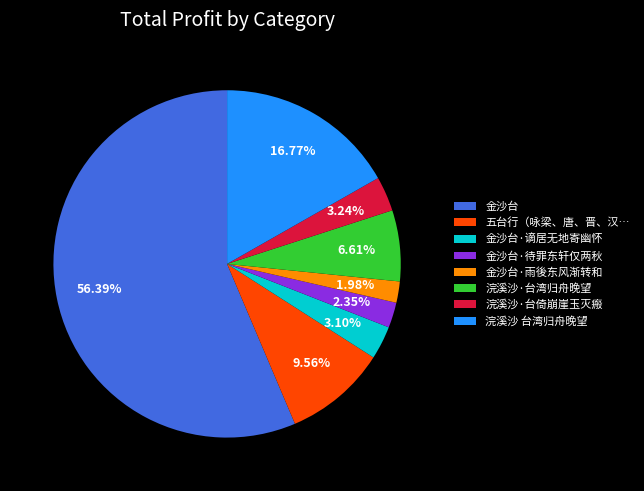

What percentage is the 金沙台 slice, to the nearest percent?

56%